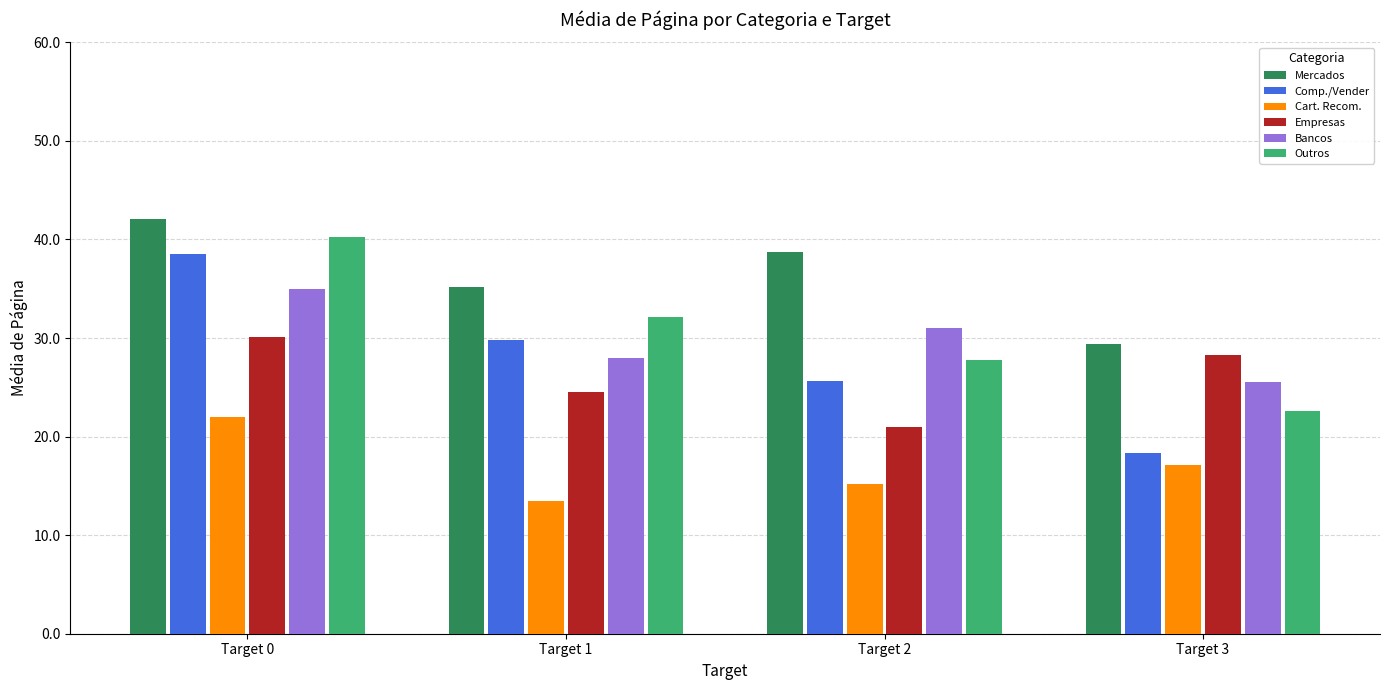

Which label corresponds to the largest value in the chart?

Target 0